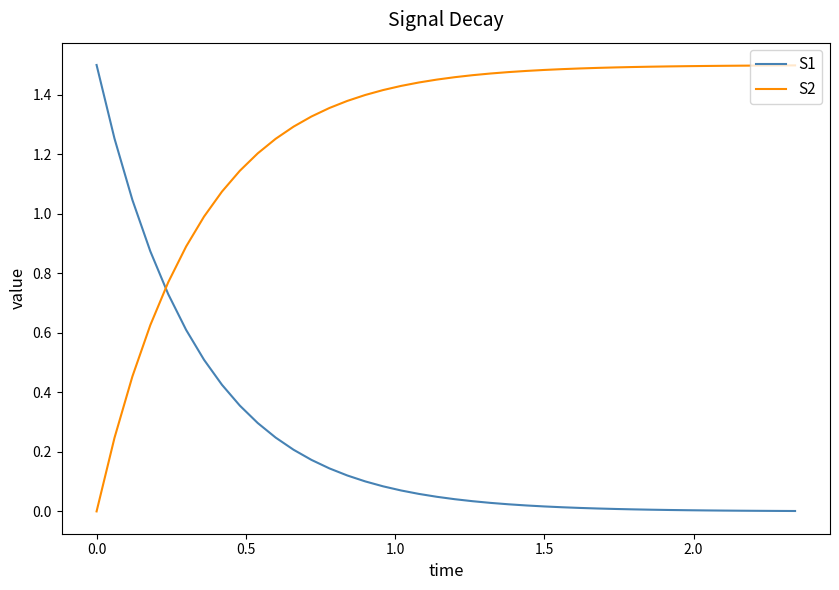

List the series in order of their overall mean, highest first.

S2, S1